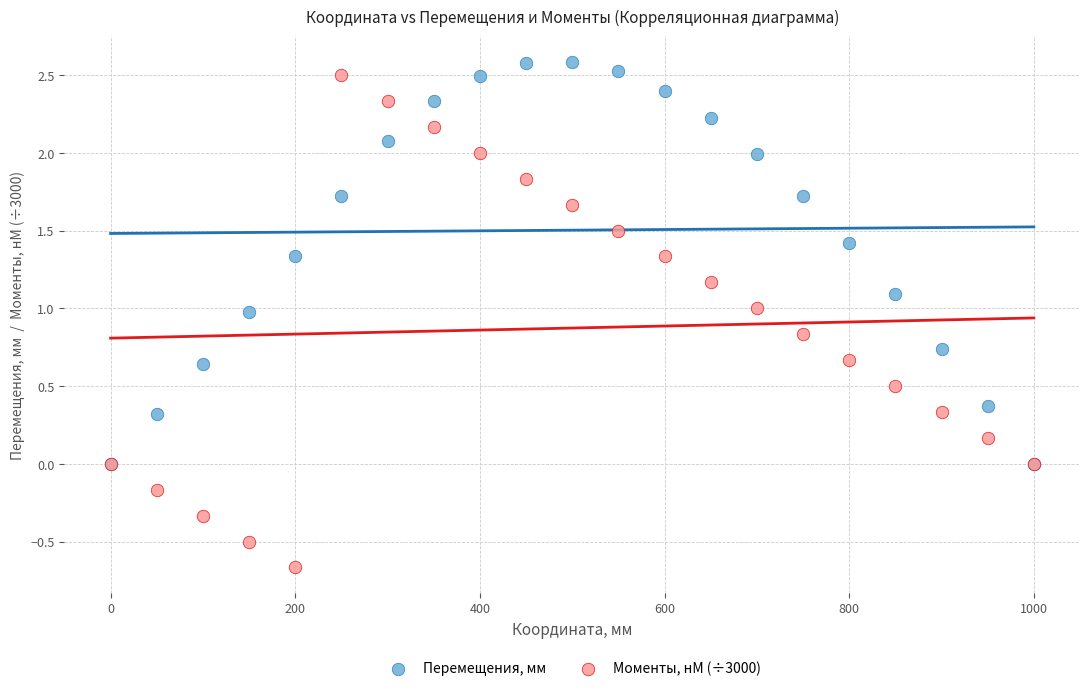

What are all the series names shown in the legend?

Перемещения, мм, Моменты, нМ (÷3000)